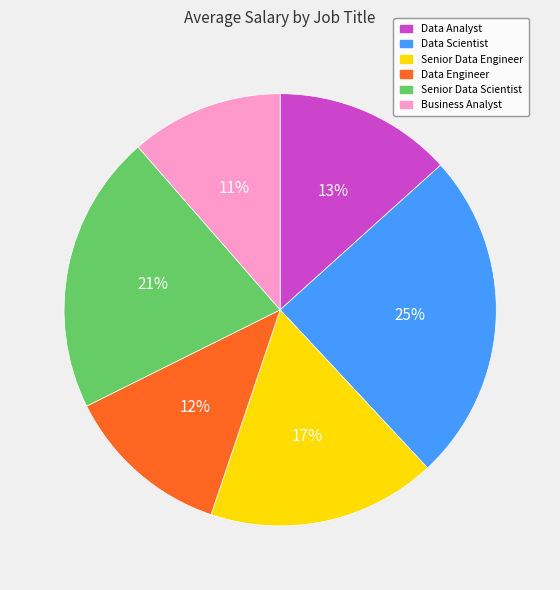

To the nearest percent, what is the average slice percentage?

17%